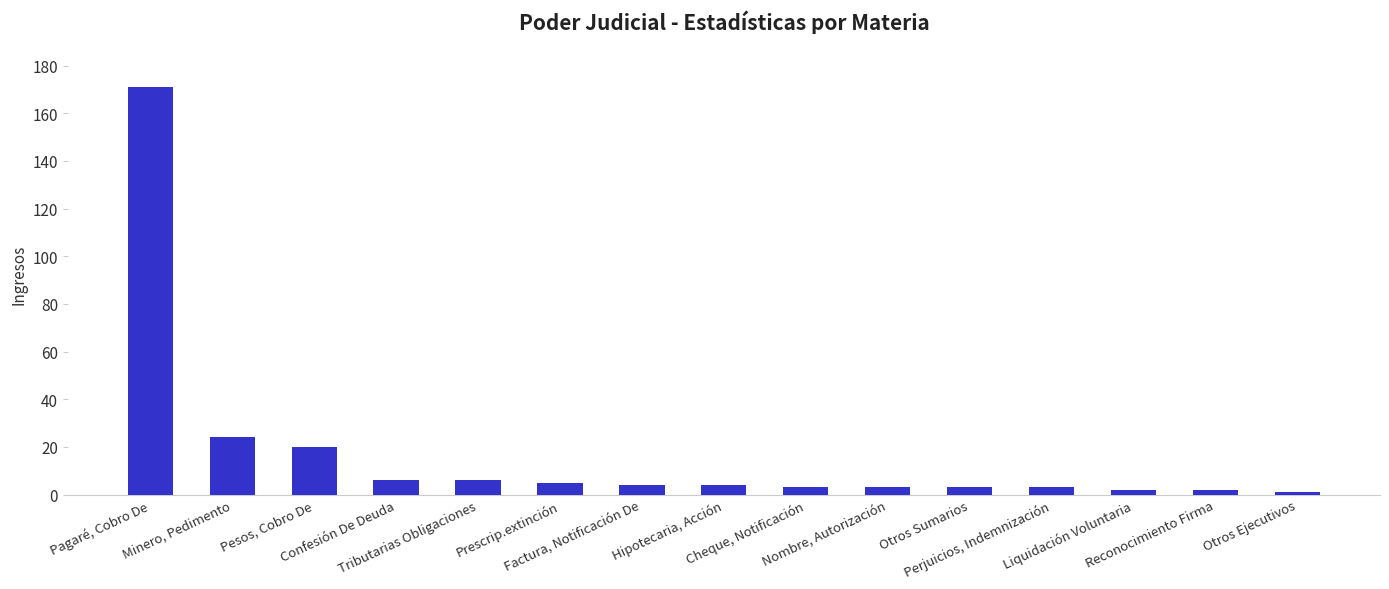

What is the label of the 12th bar from the left?

Perjuicios, Indemnización